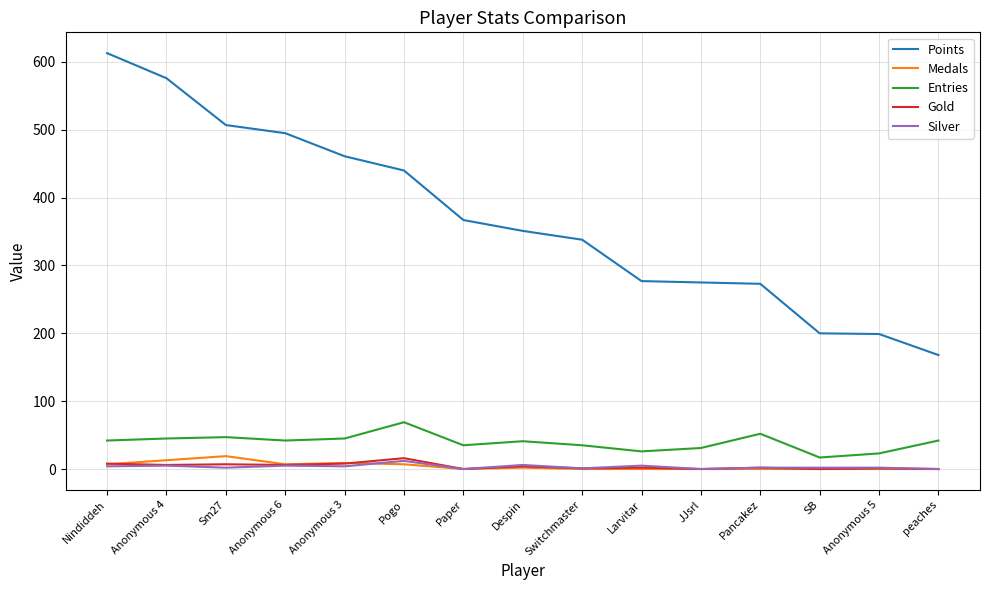

Is it true that Medals equals 0 at Pancakez?

True